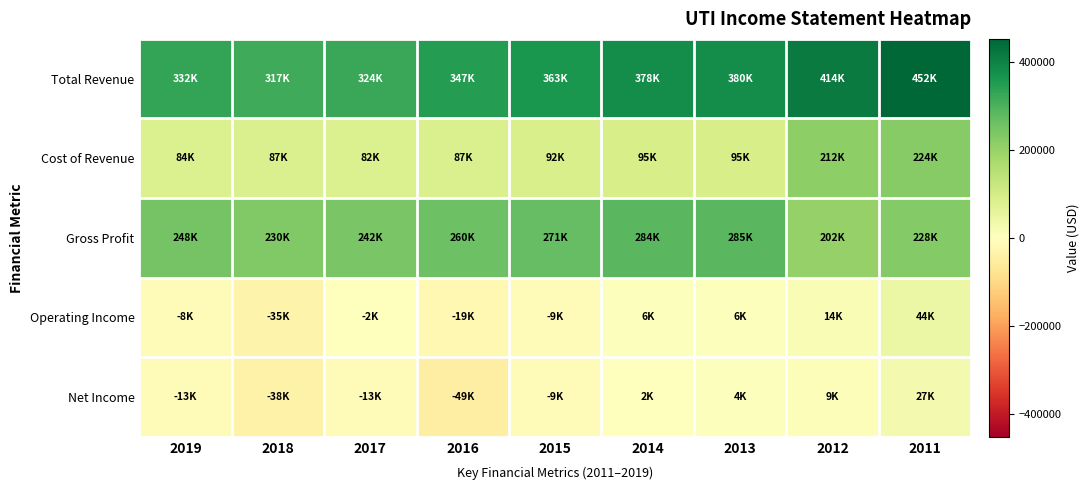

List the series in order of their peak value, lowest first.

Net Income, Operating Income, Cost of Revenue, Gross Profit, Total Revenue